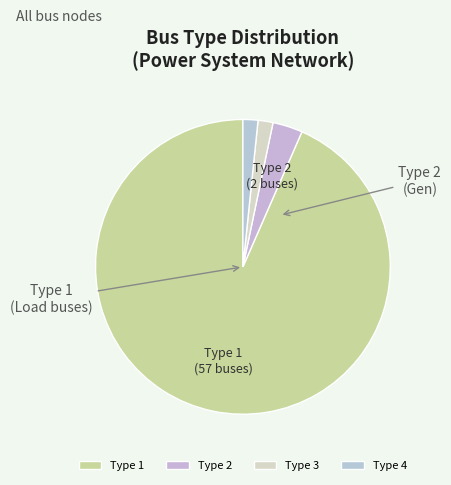

How many segments does this pie chart have?

4